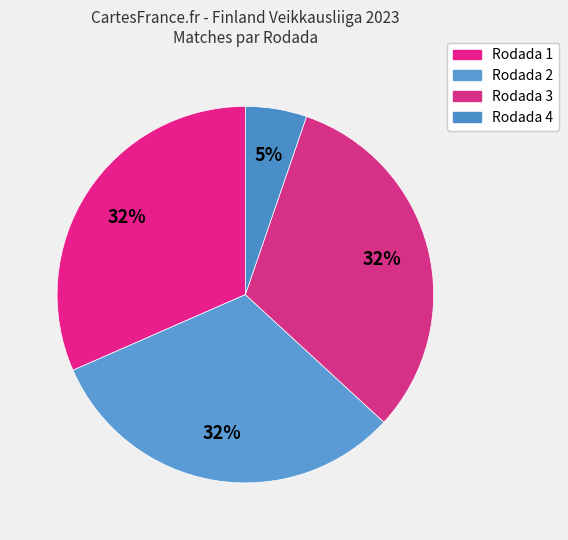

How many segments does this pie chart have?

4